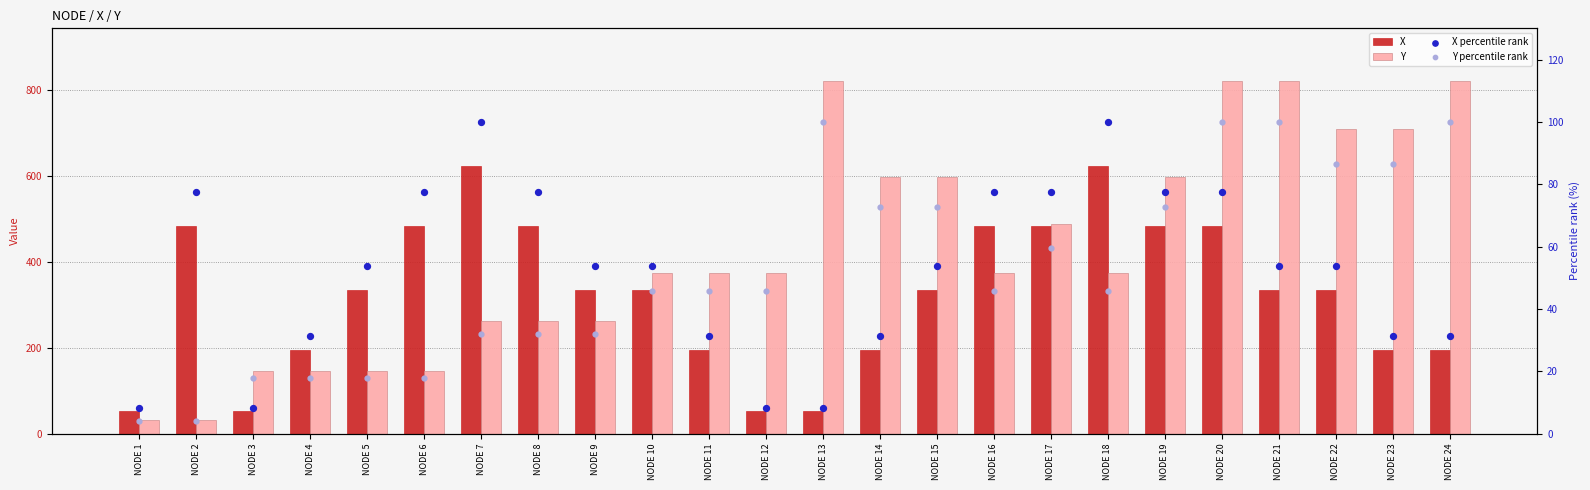

Which series has the largest total across all categories?

Y